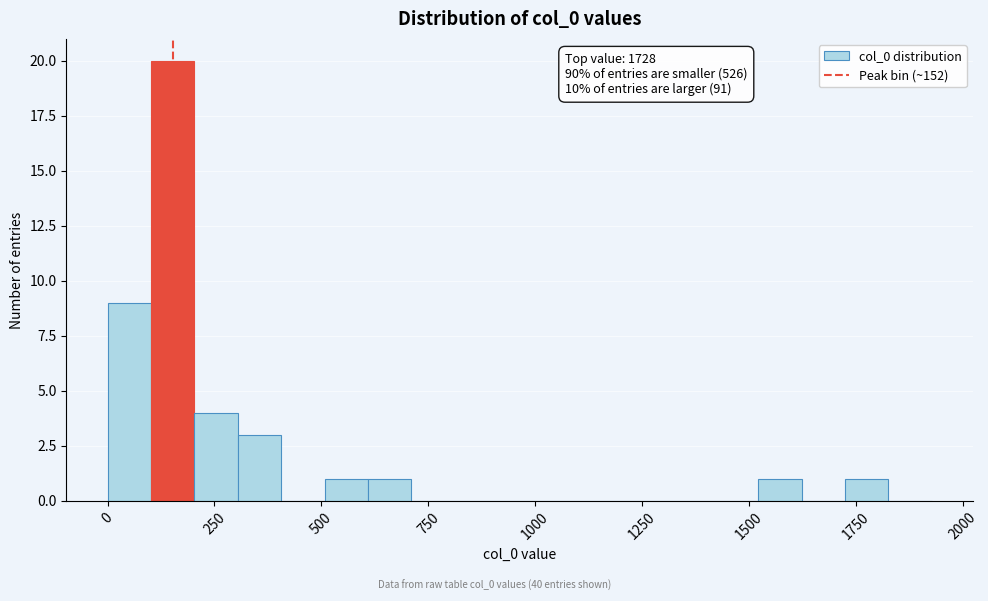

Read against the x-axis, roughly where is the centre of the tallest bar?

150